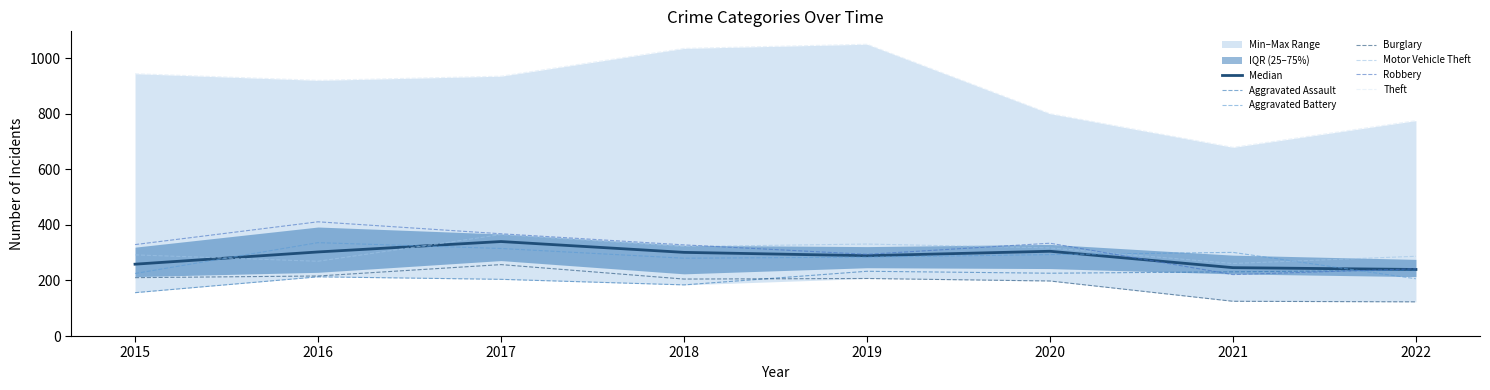

What is the spread (max minus min) of values at 2015?

788